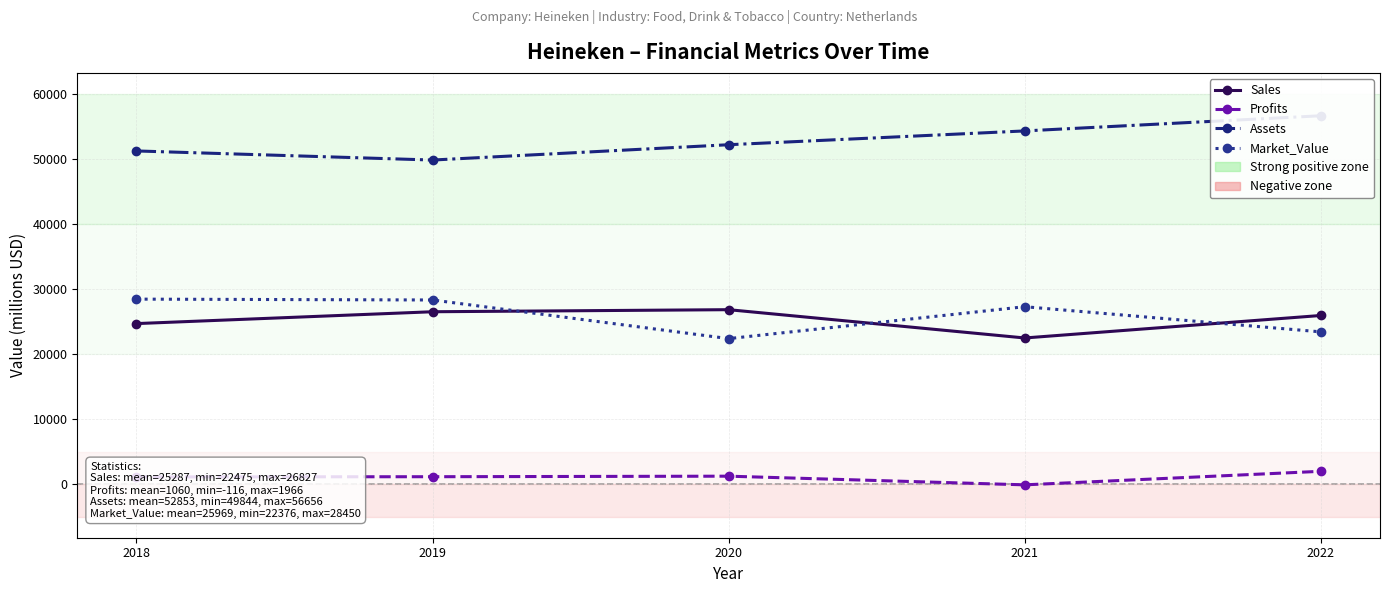

True or false: Market_Value and Sales intersect in this chart.

True